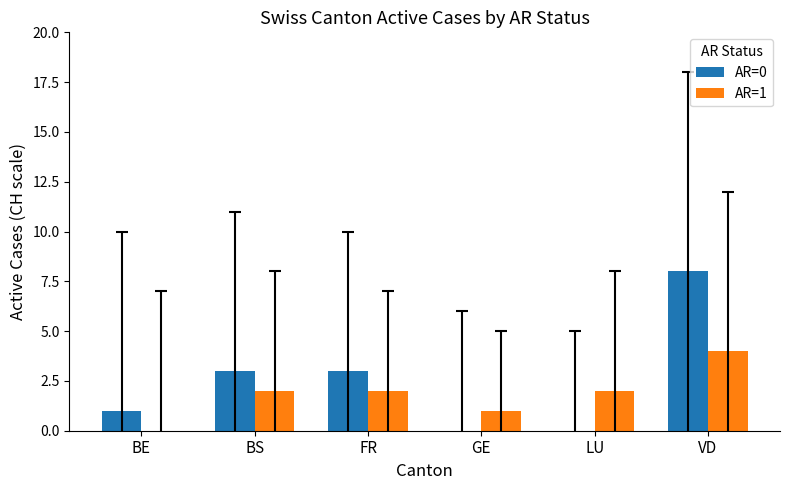

Reading left to right, what are all the values shown in this chart?

AR=0: BE=1	BS=3	FR=3	GE=0	LU=0	VD=8
AR=1: BE=0	BS=2	FR=2	GE=1	LU=2	VD=4